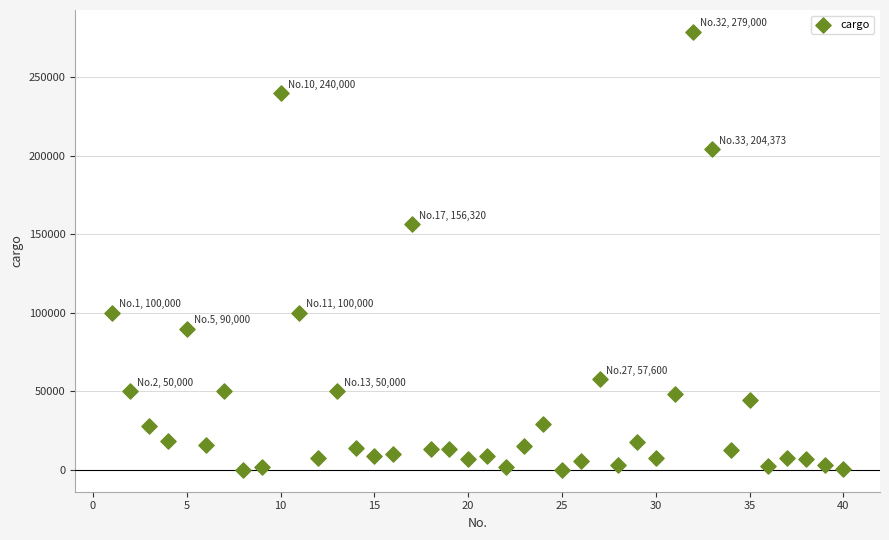

What Y value in the scatter plot is closest to 139500?

156319.6